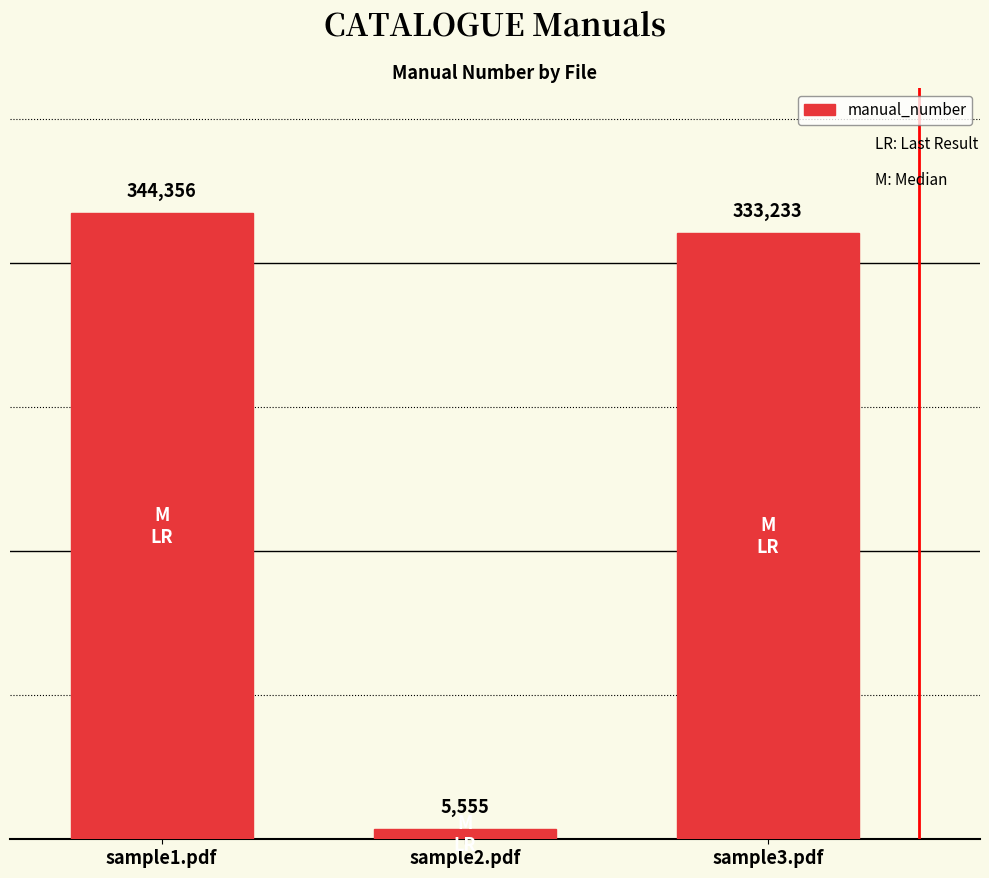

Where does the data first go above 333233?

sample1.pdf